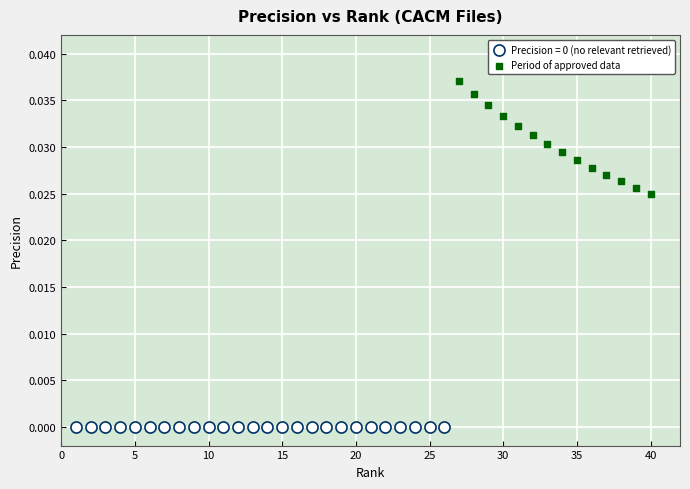

Which series reaches the maximum Y coordinate?

Period of approved data